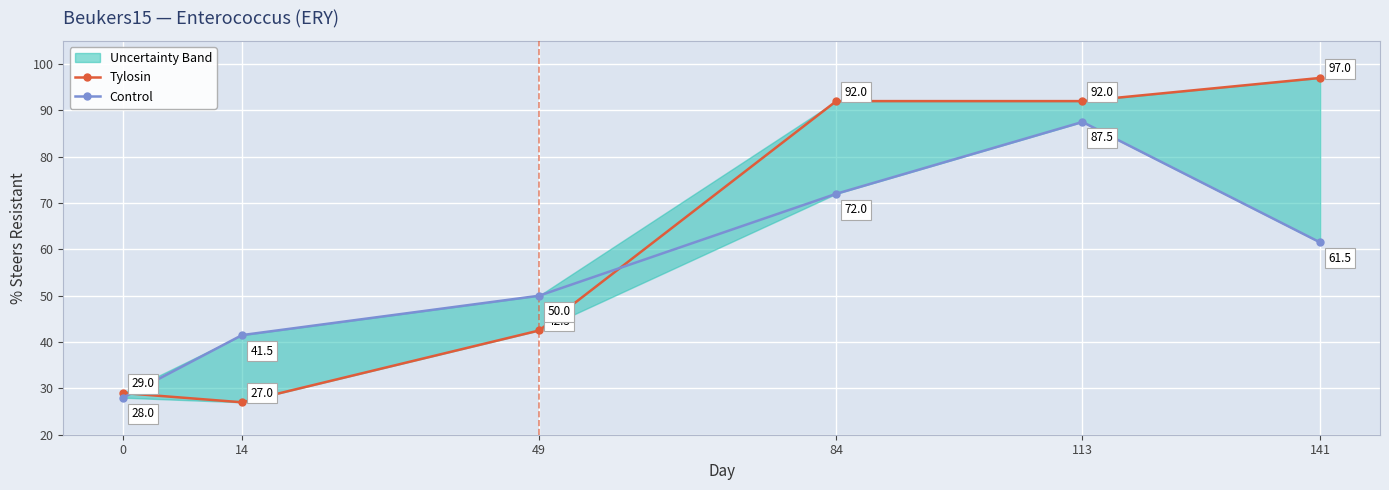

Which has a higher value, 113 or 0?

113